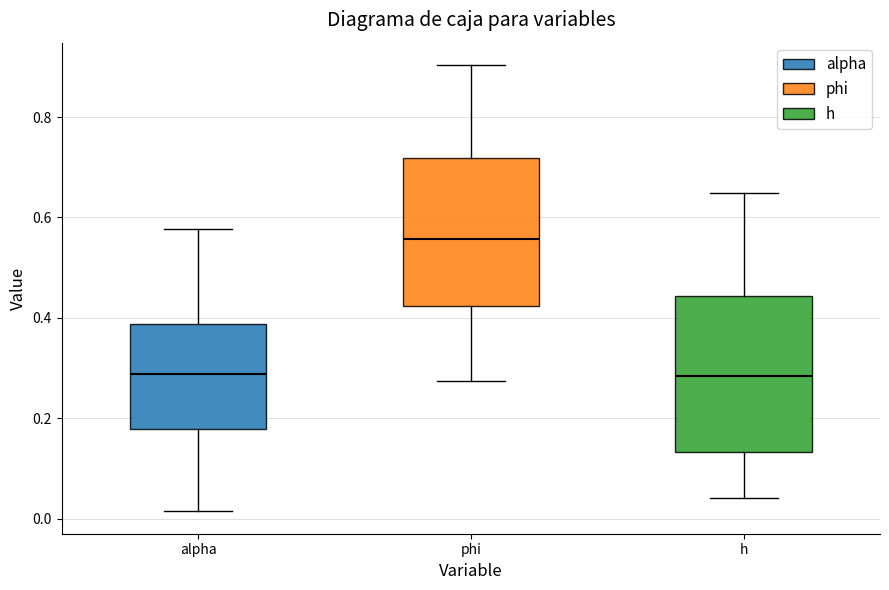

Which box has the highest median line?

phi